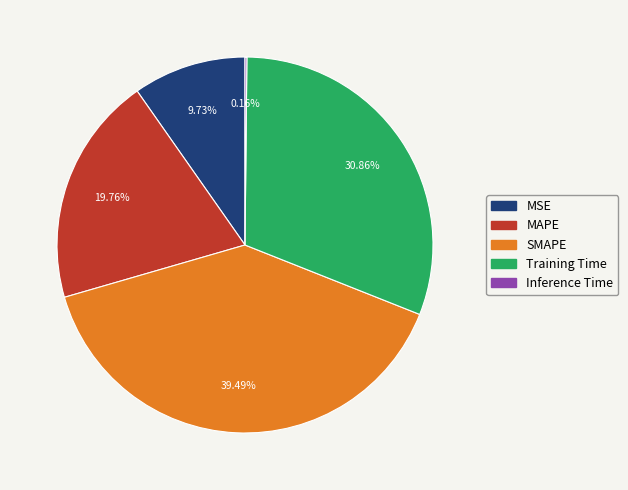

Is SMAPE the majority of the pie?

No